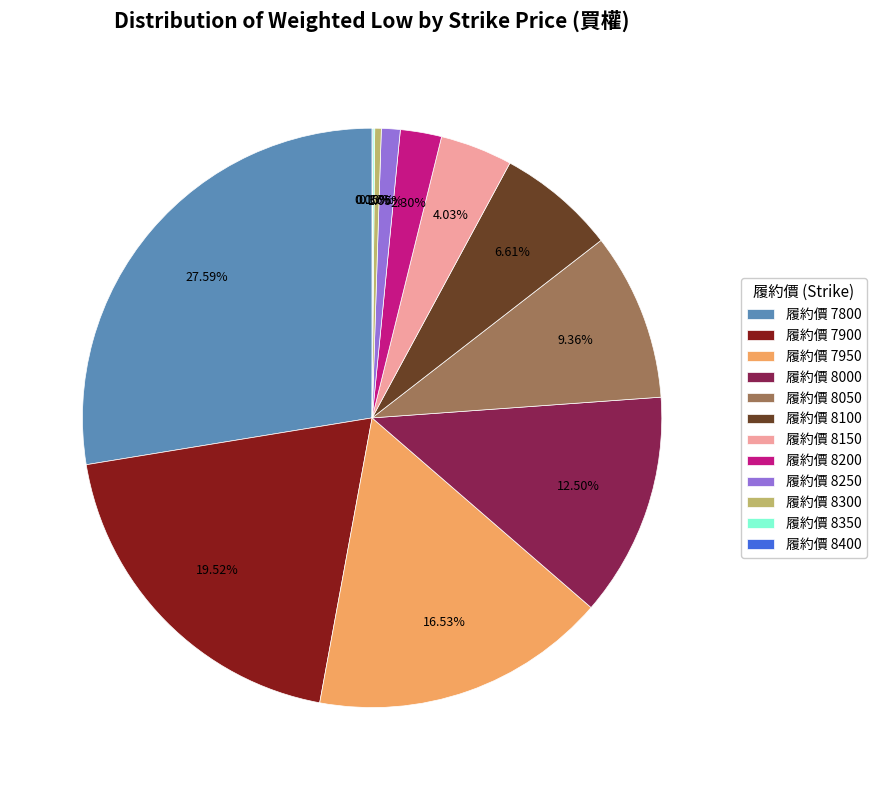

Which has a higher value, 履約價 8200 or 履約價 8300?

履約價 8200